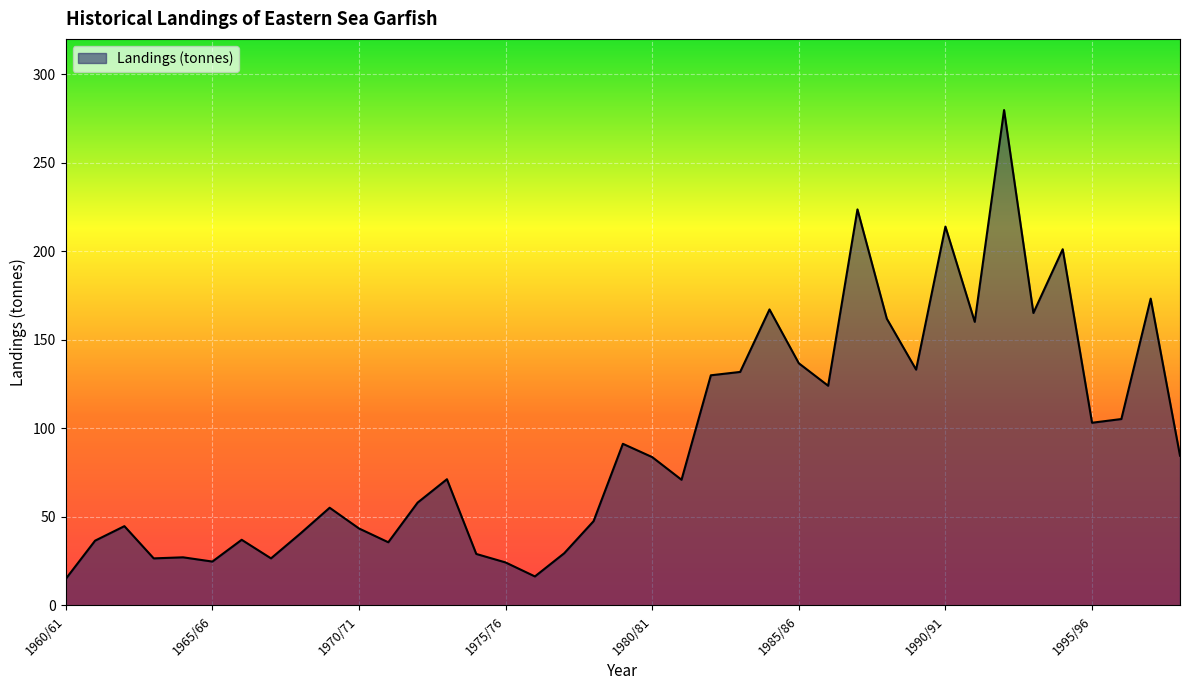

What is the sum of all values?

3631.8